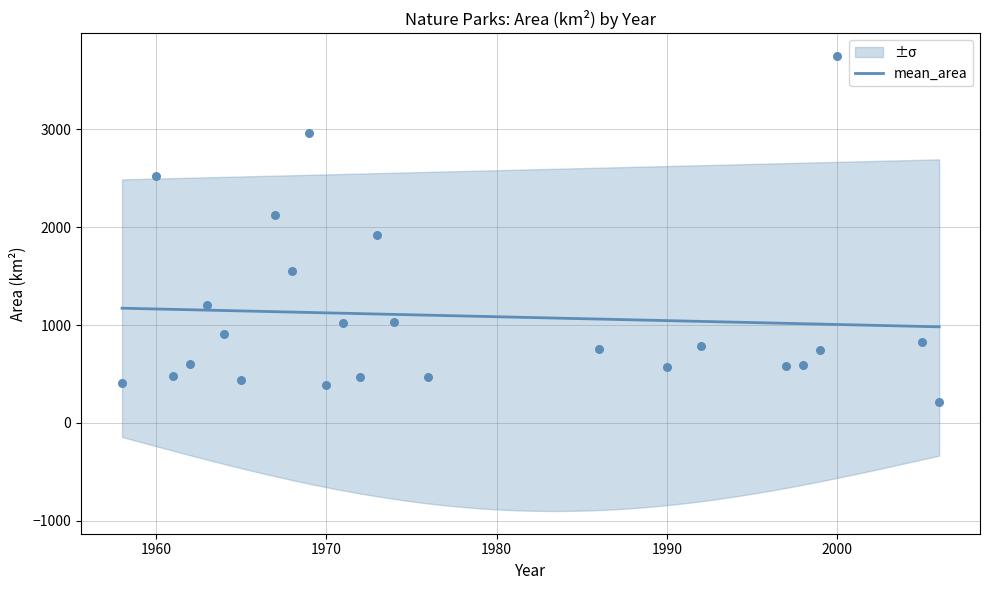

What is the change in value from 9 to 21?

-3155